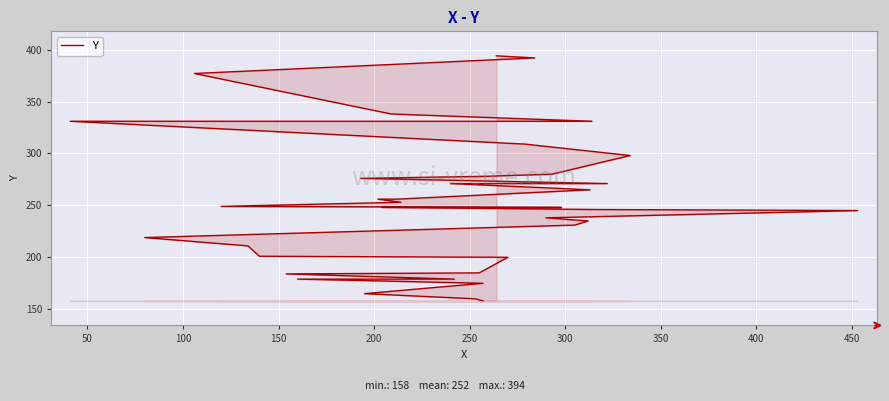

What is the average value?

252